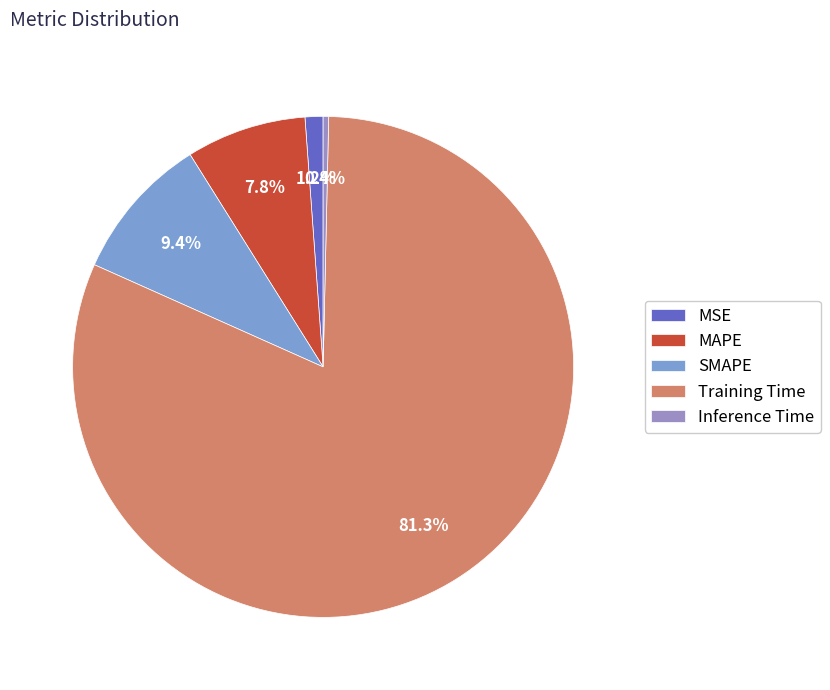

What portion of the pie excludes MAPE?

92.2%